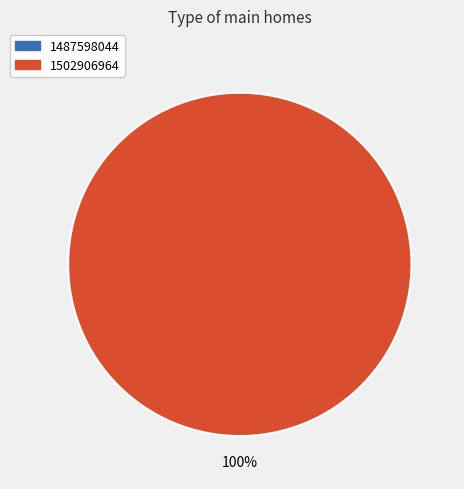

Is the sum of 1487598044 and 1502906964 greater than half?

Yes